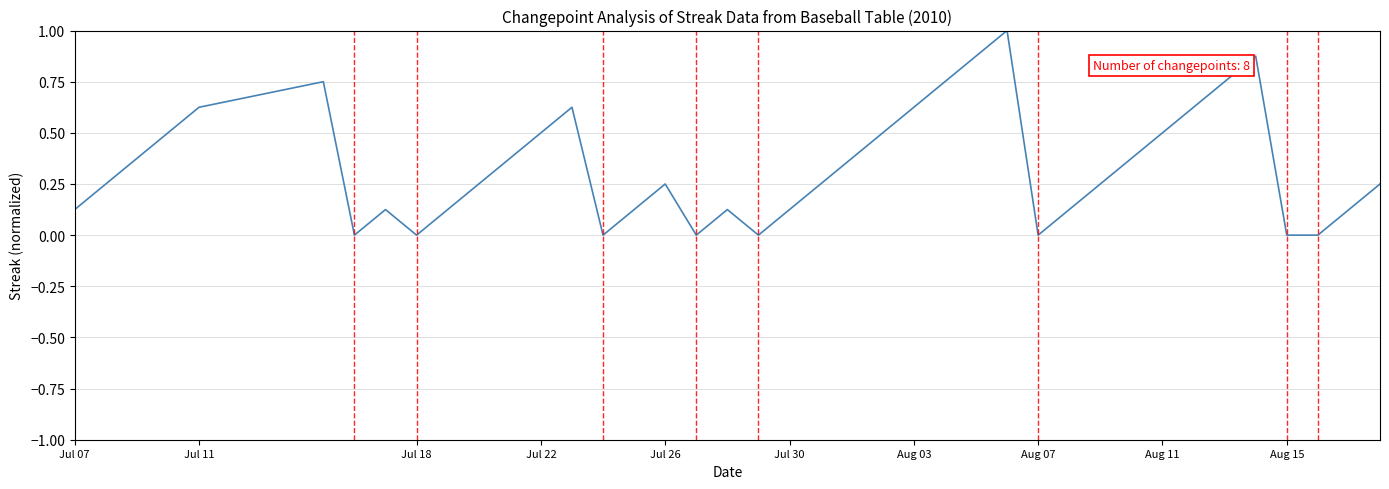

What is the difference between the maximum and minimum values?

1.0